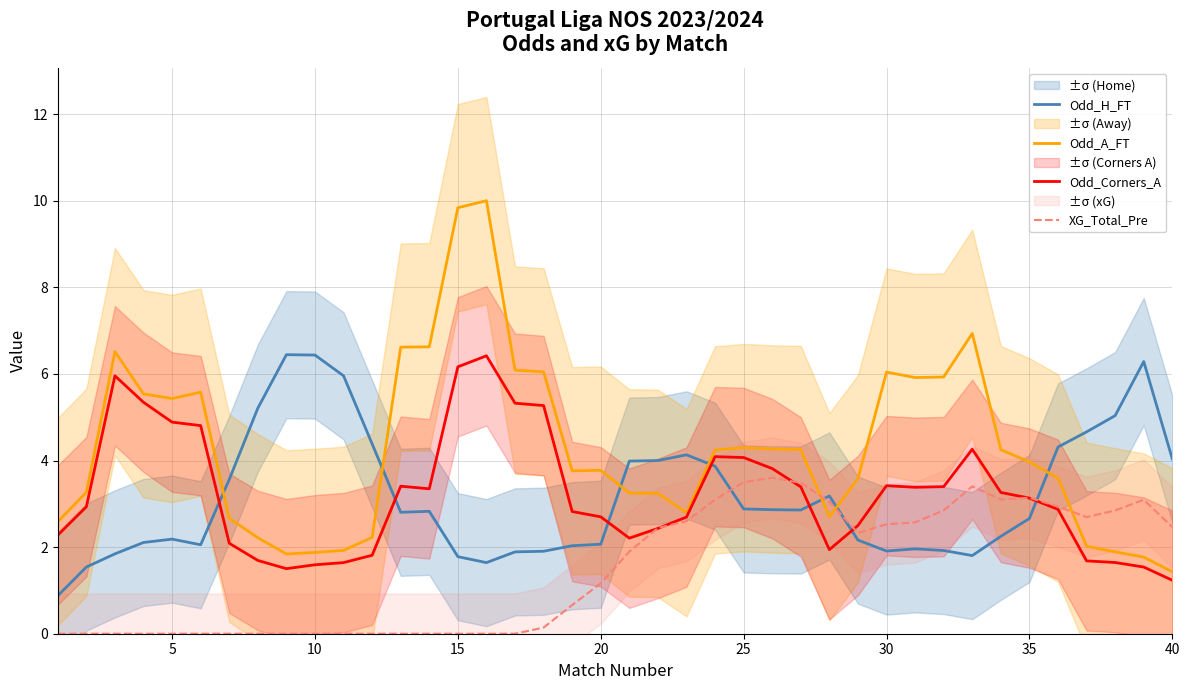

What is the lowest value of the Odd_H_FT series?

0.9